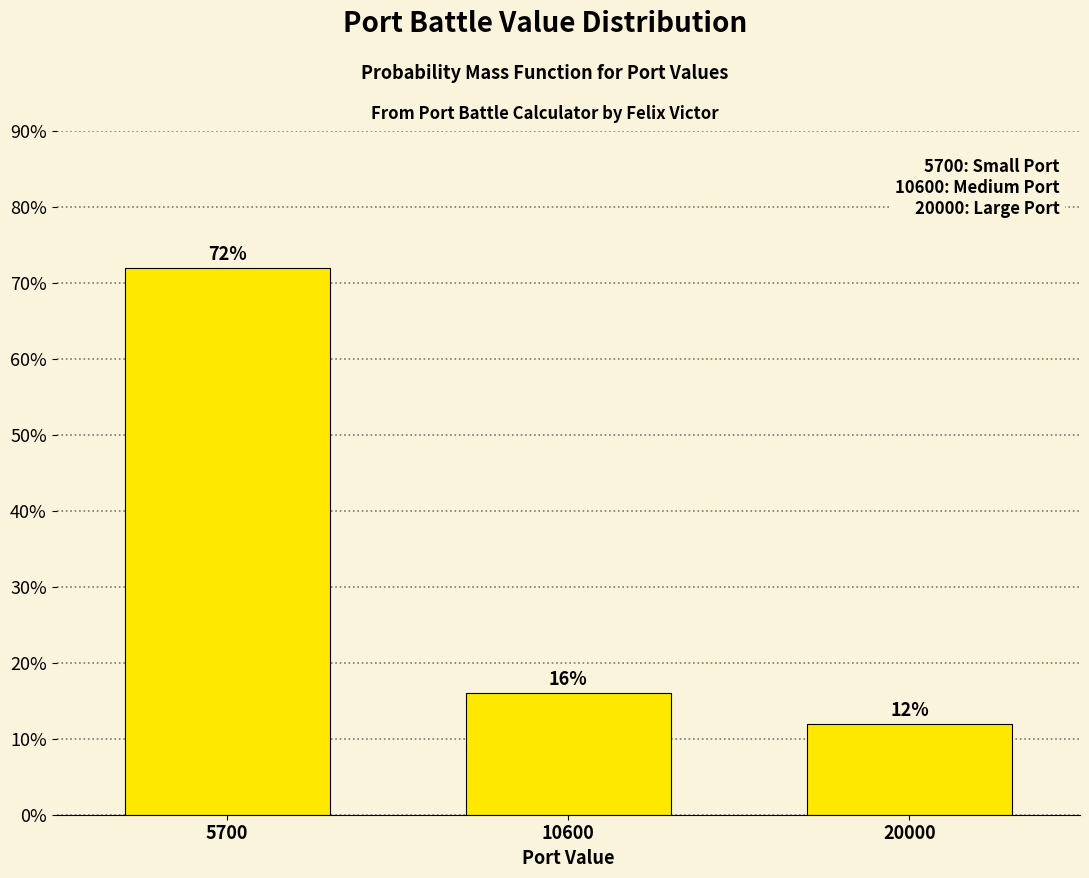

Reading right to left, what are all the values shown in this chart?

12	16	72